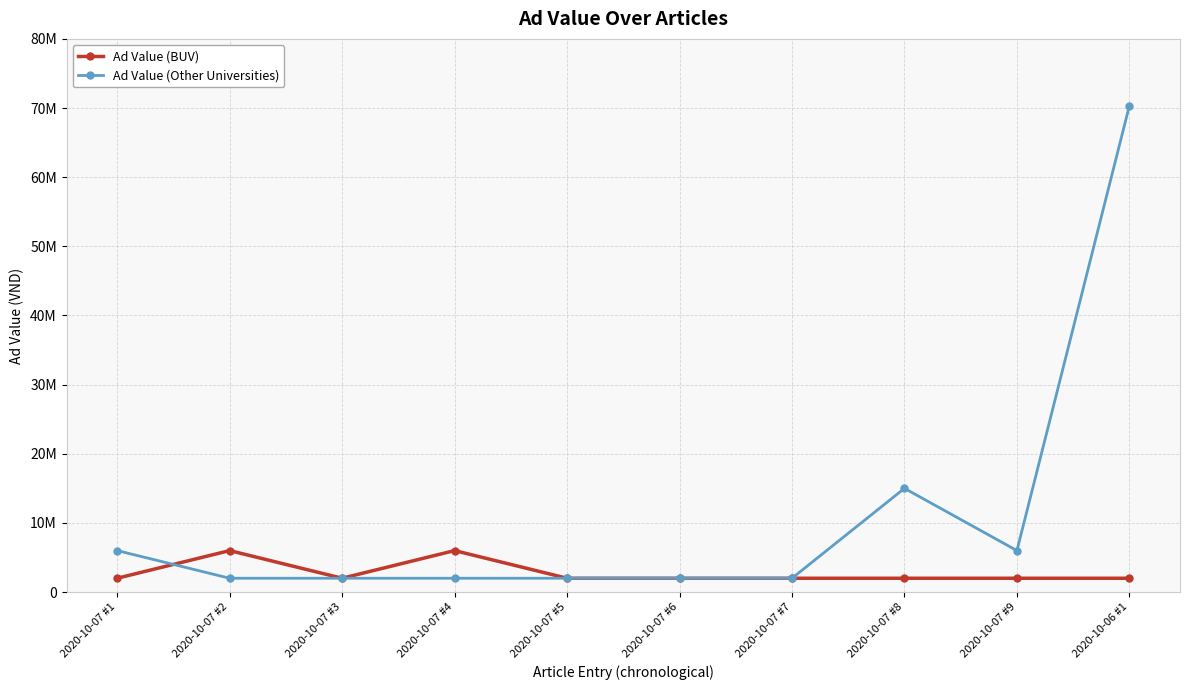

What is the average value of the Ad Value (BUV) series?

2800000